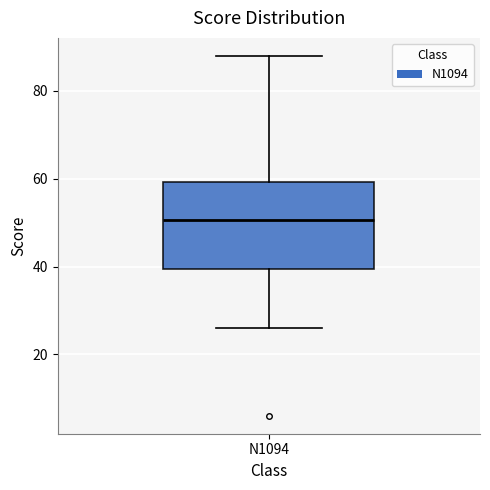

Transcribe this box plot: give where the median line is, the range the box spans, and where the two whiskers end, as read against the y-axis. The values are not printed on the chart, so give them approximately, as read against the axis.

median 50, box 40 to 60, whiskers 26 to 88